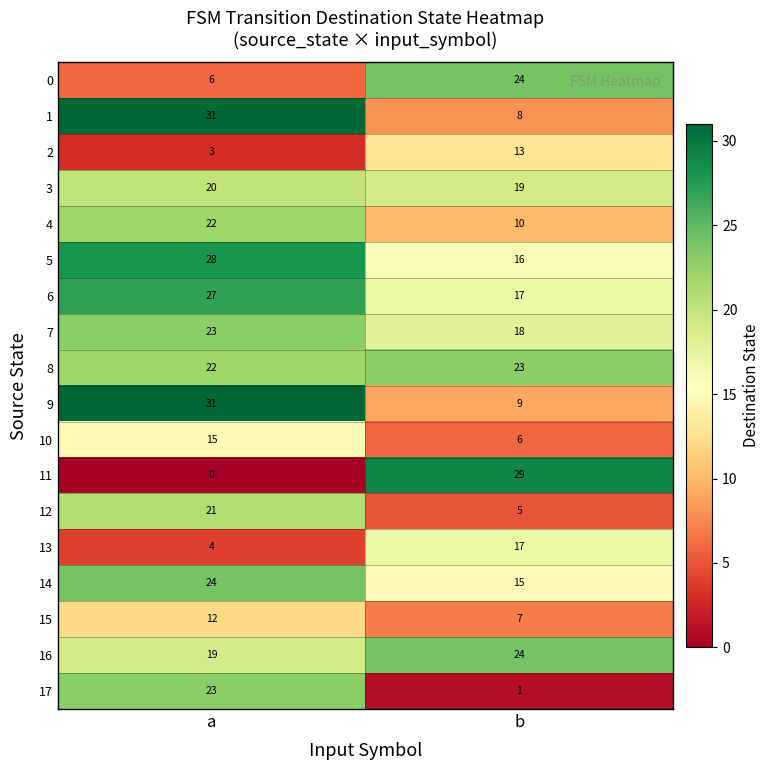

What is the average value of the 1 series?

20